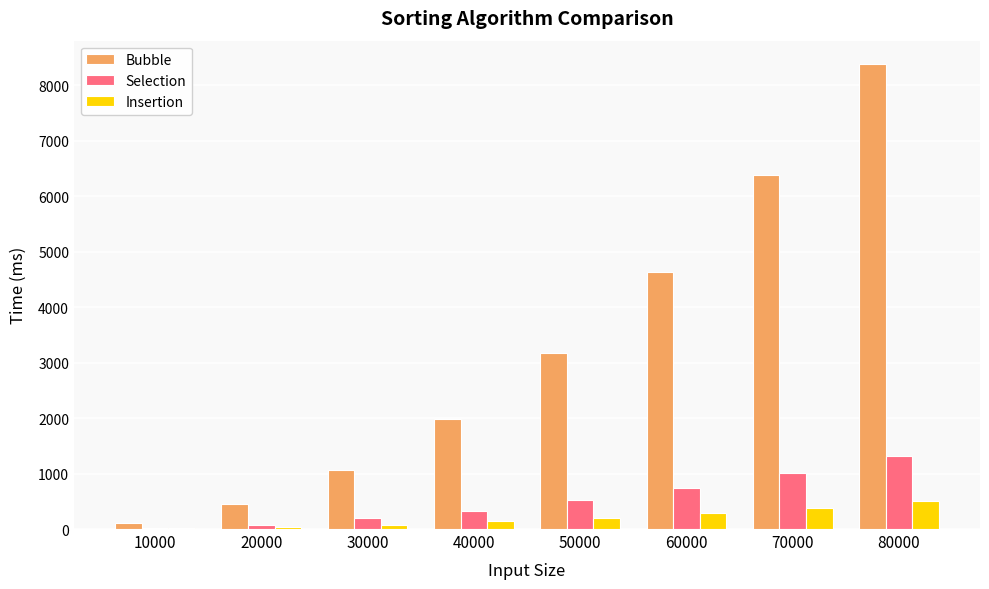

Between 50000 and 80000, which series saw the biggest shift?

Bubble